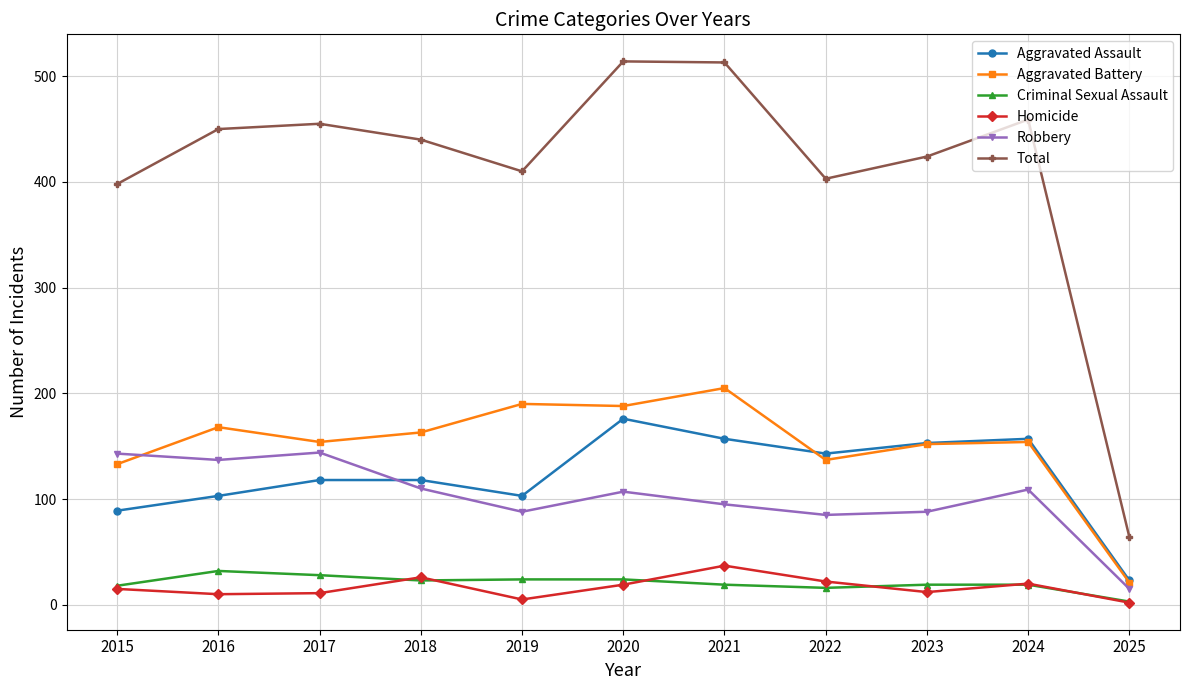

Which series has the largest total across all categories?

Total